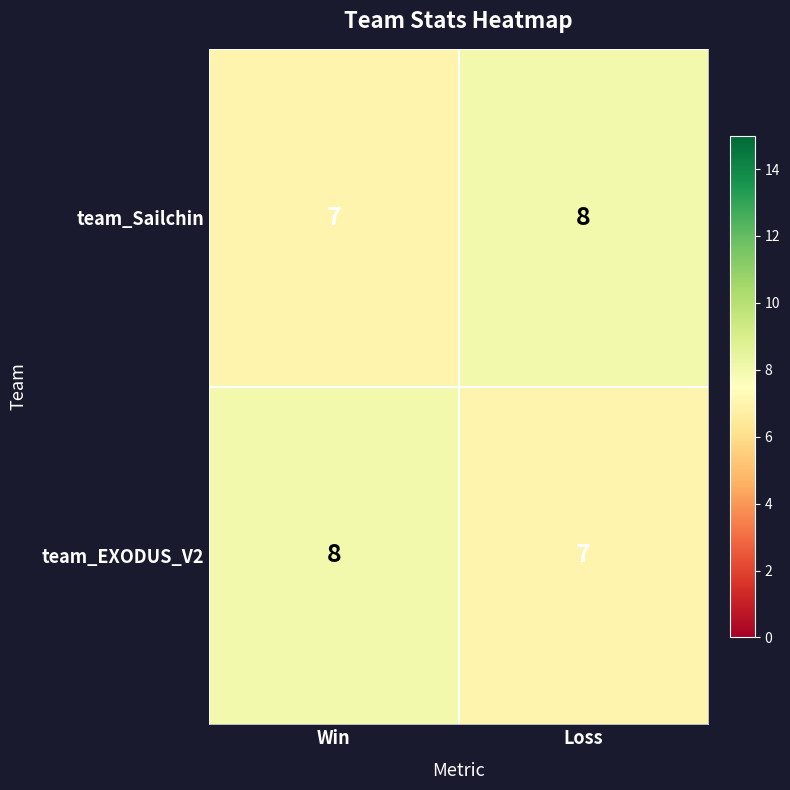

The team_Sailchin series shows 3 at Win. True or false?

False